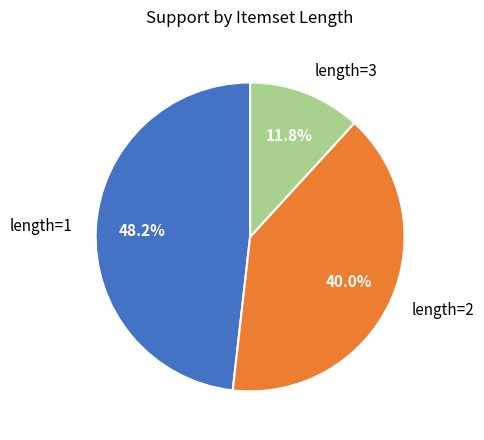

Does length=1 represent more than half of the total?

No